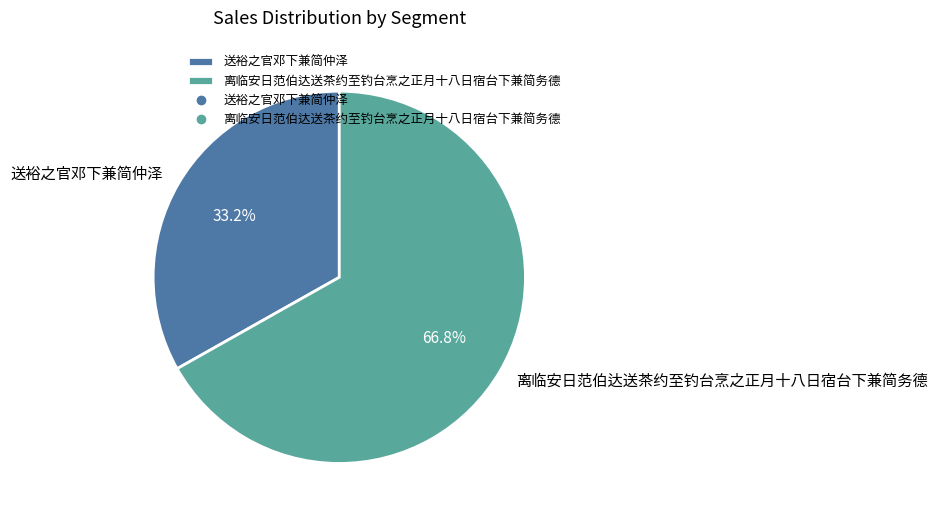

Count the number of slices in the pie.

2